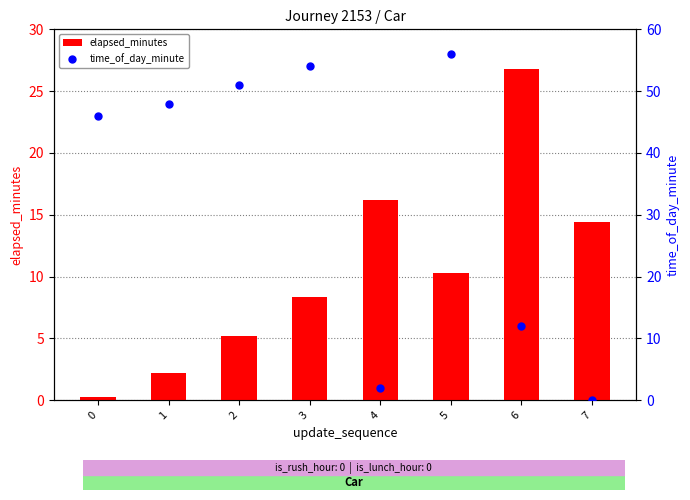

Which series has the widest spread of Y values?

time_of_day_minute